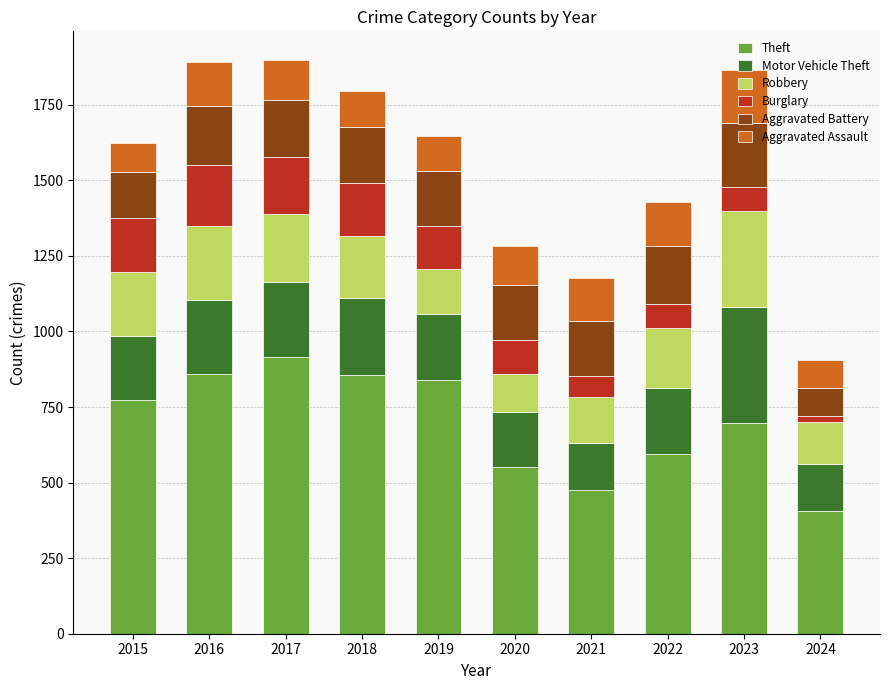

How many data points does each series have?

10